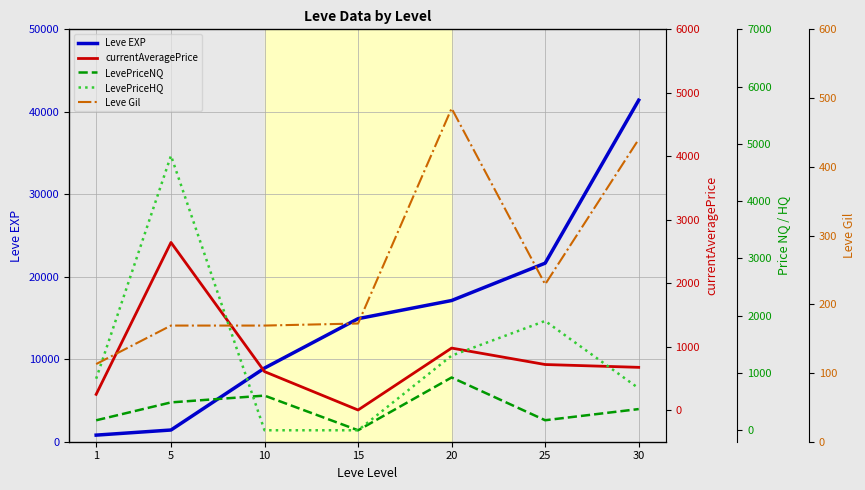

How many data points in LevePriceNQ are less than 370?

3